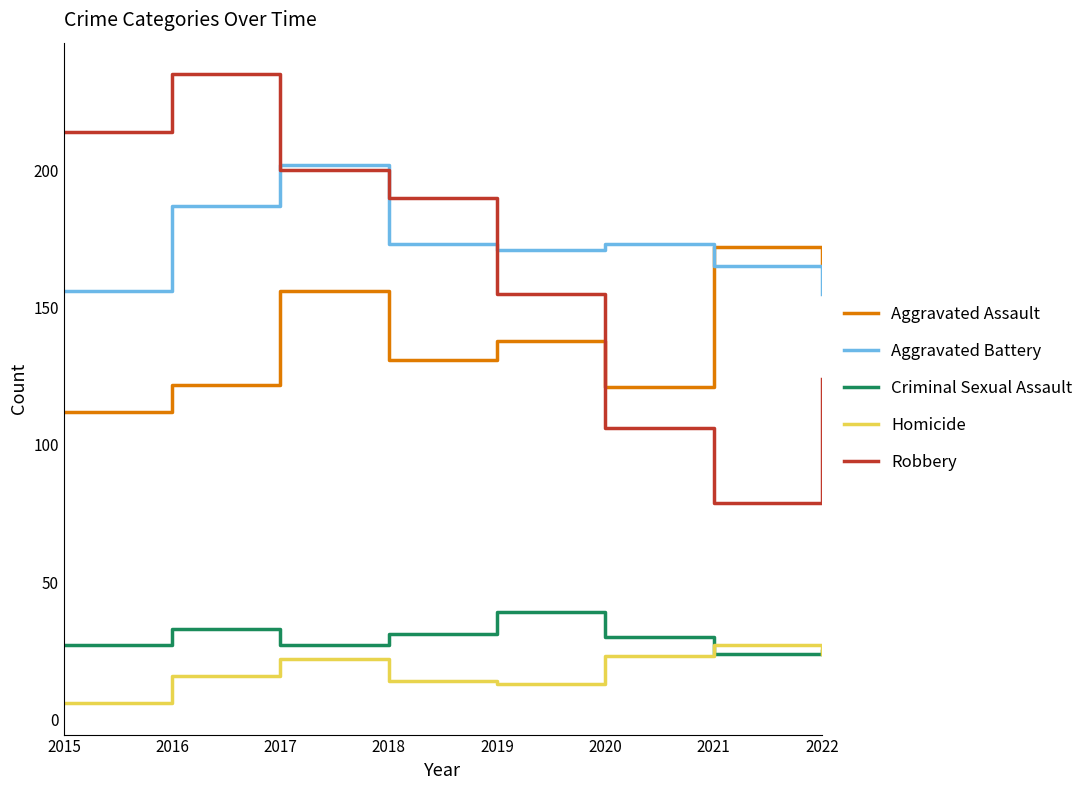

True or false: Aggravated Battery and Robbery intersect in this chart.

True